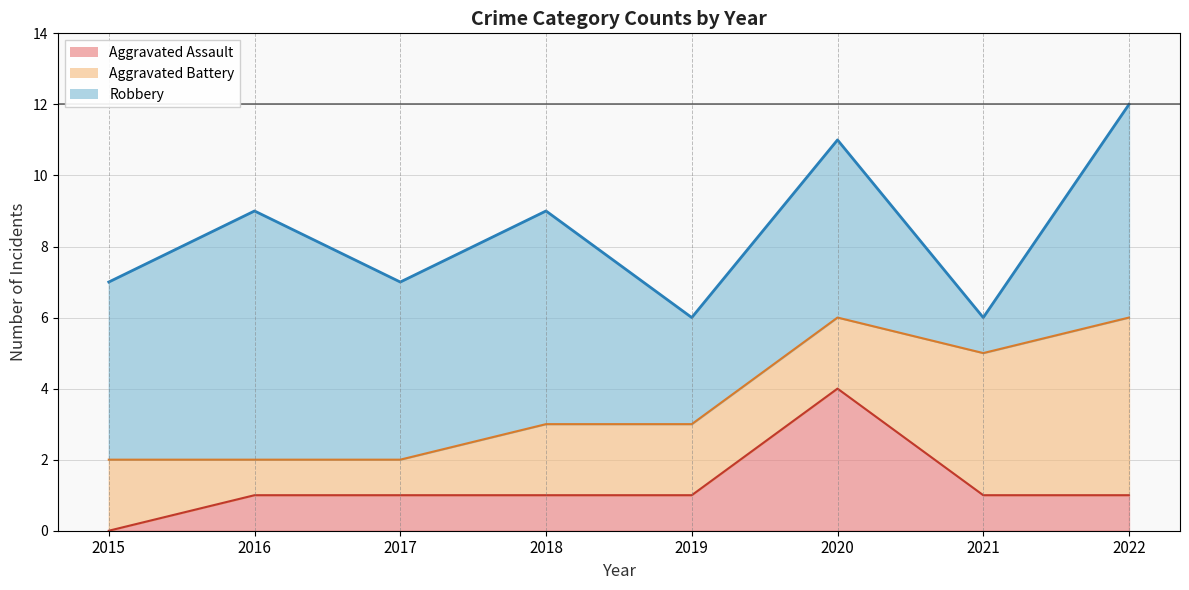

Reading left to right, what are all the values shown in this chart?

Aggravated Assault: 0	1	1	1	1	4	1	1
Aggravated Battery: 2	1	1	2	2	2	4	5
Robbery: 5	7	5	6	3	5	1	6